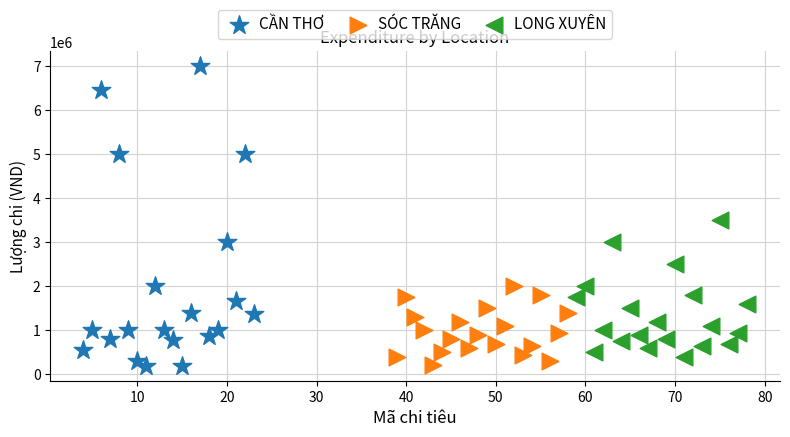

Which series has the largest Y range (max minus min)?

CẦN THƠ